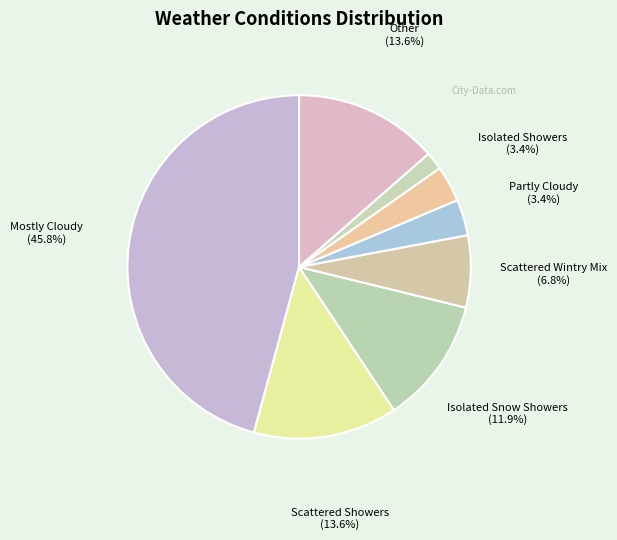

To the nearest percent, what is the difference between the largest and smallest slice percentages?

44%